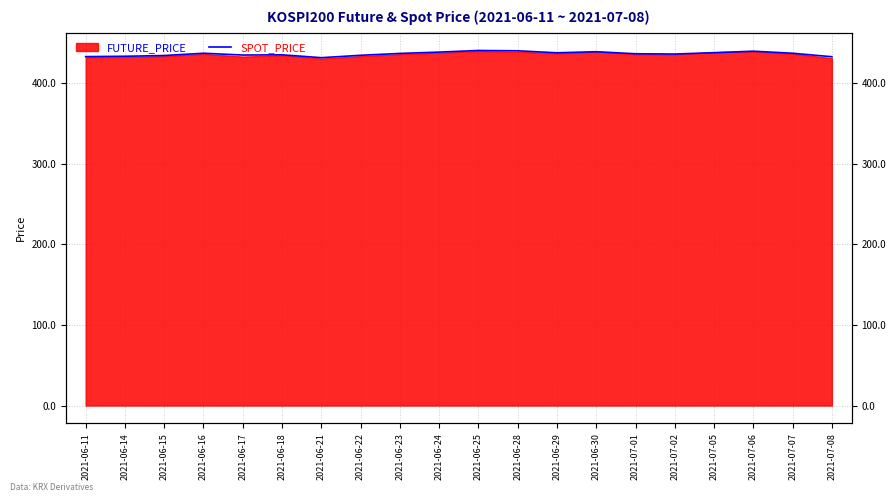

Where is the first local minimum?

2021-06-17